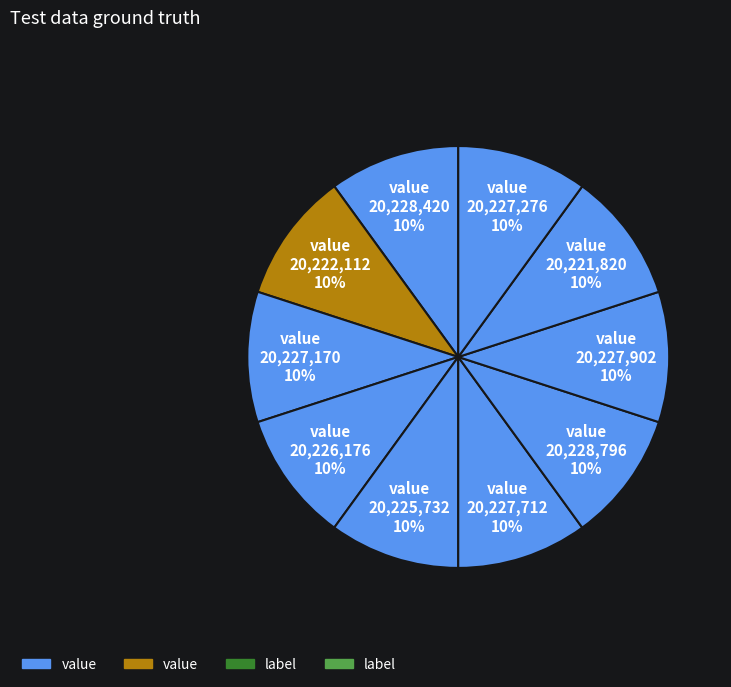

Count the number of slices in the pie.

10